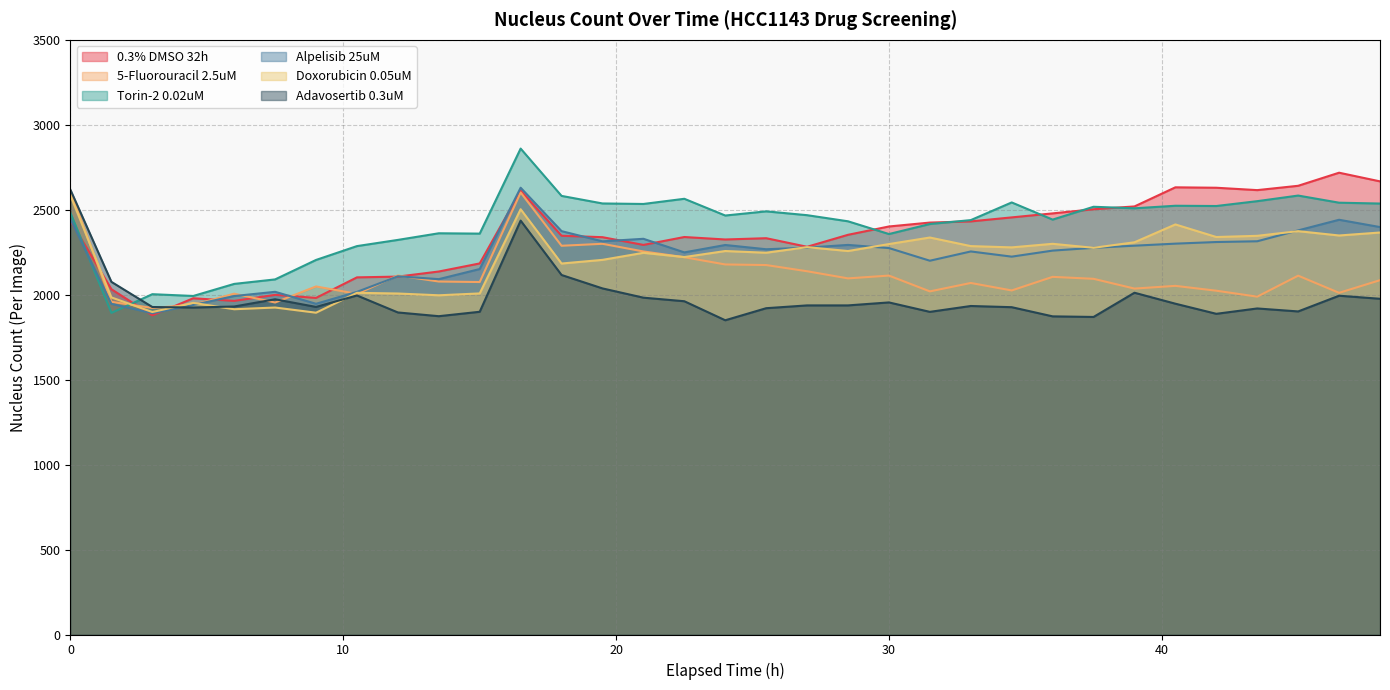

At which category does 5-Fluorouracil 2.5uM reach its first local peak?

6